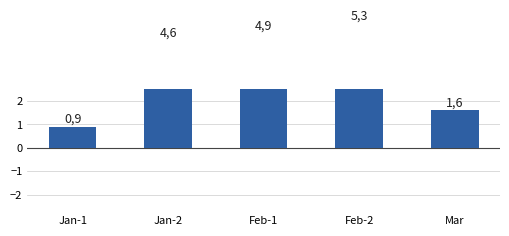

What is the difference between the second highest and second lowest values?

3.3